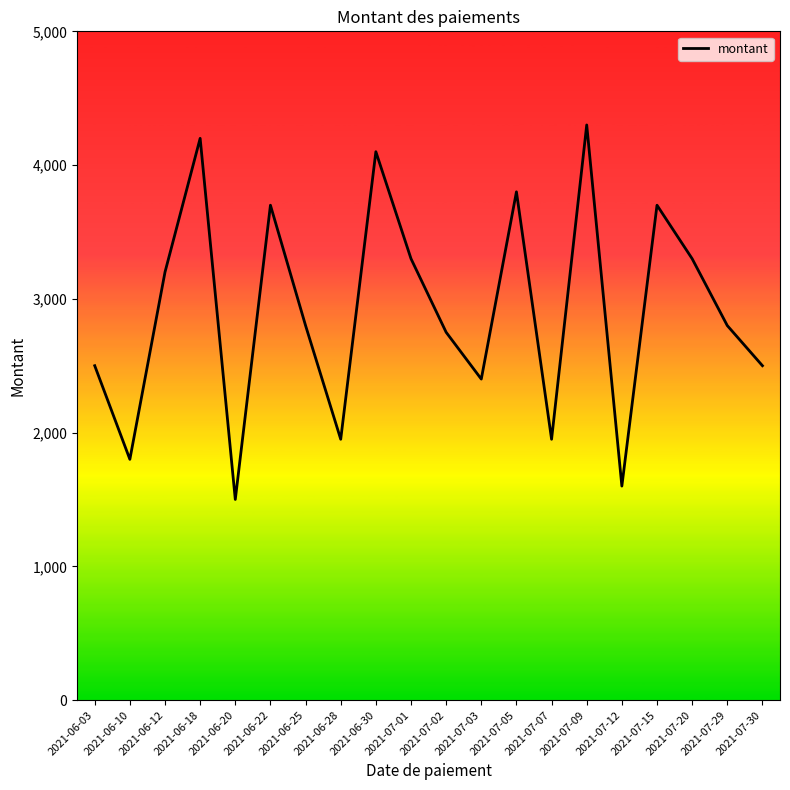

True or false: there are more than 1 points higher than both neighbors.

True